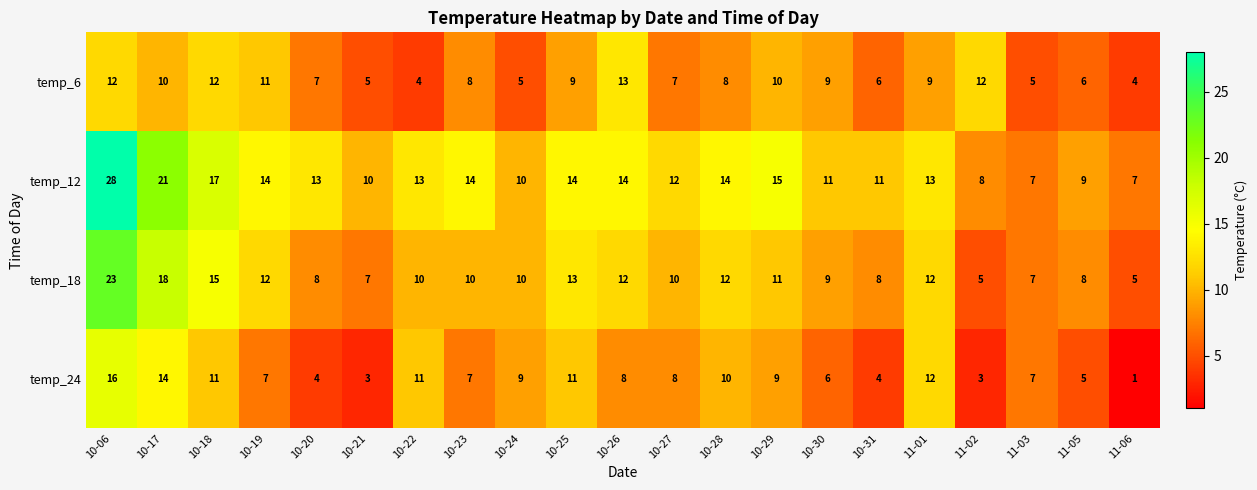

Rank the series at 10-25 from lowest to highest value.

temp_6, temp_24, temp_18, temp_12